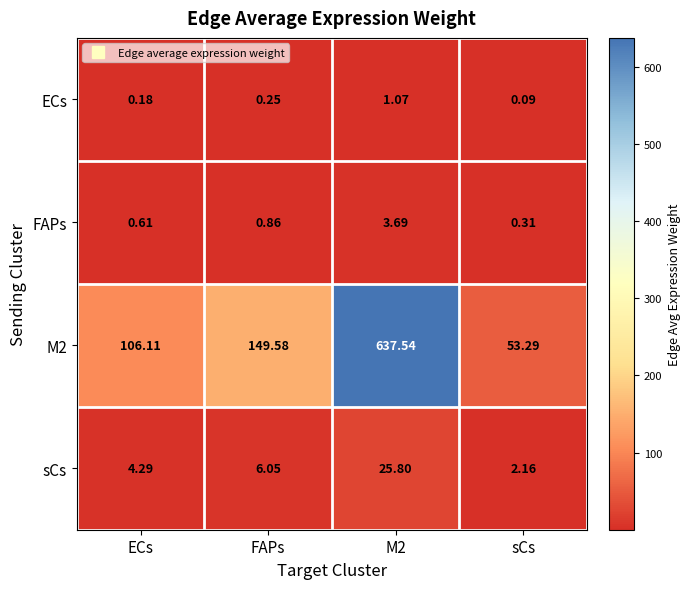

Is the value of ECs at FAPs greater than the value of sCs at sCs?

No